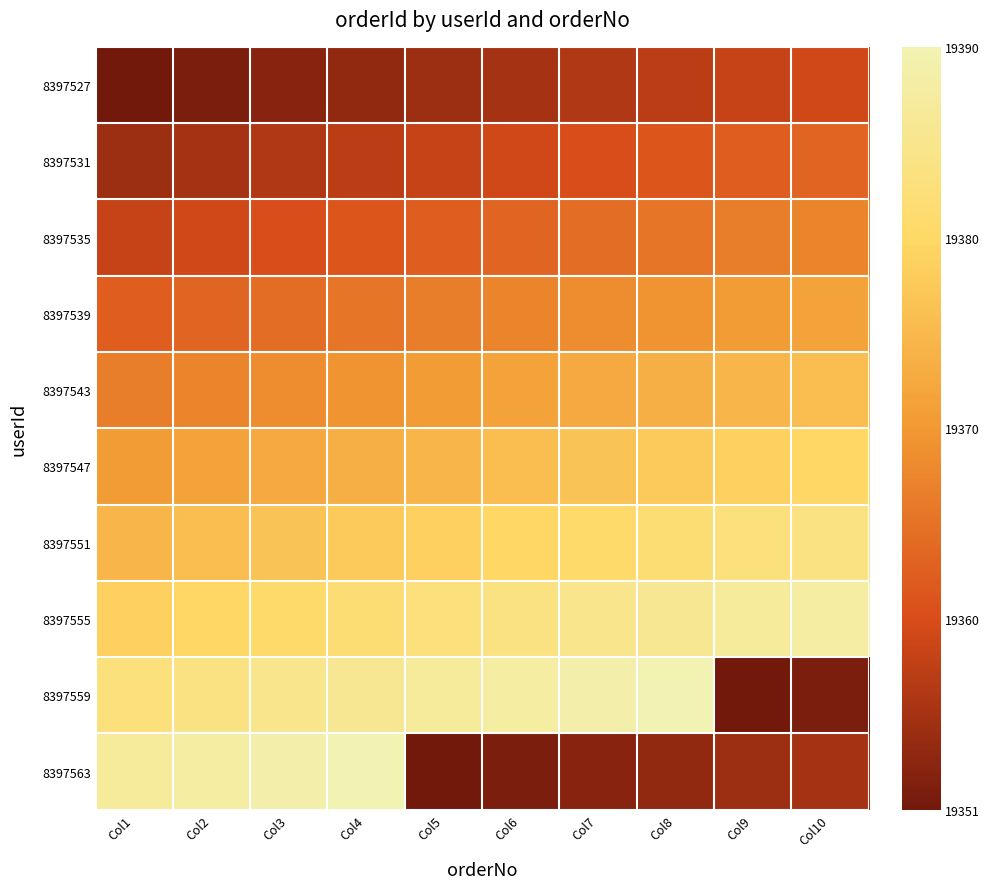

Which has a higher value, Col1 or Col9?

Col9